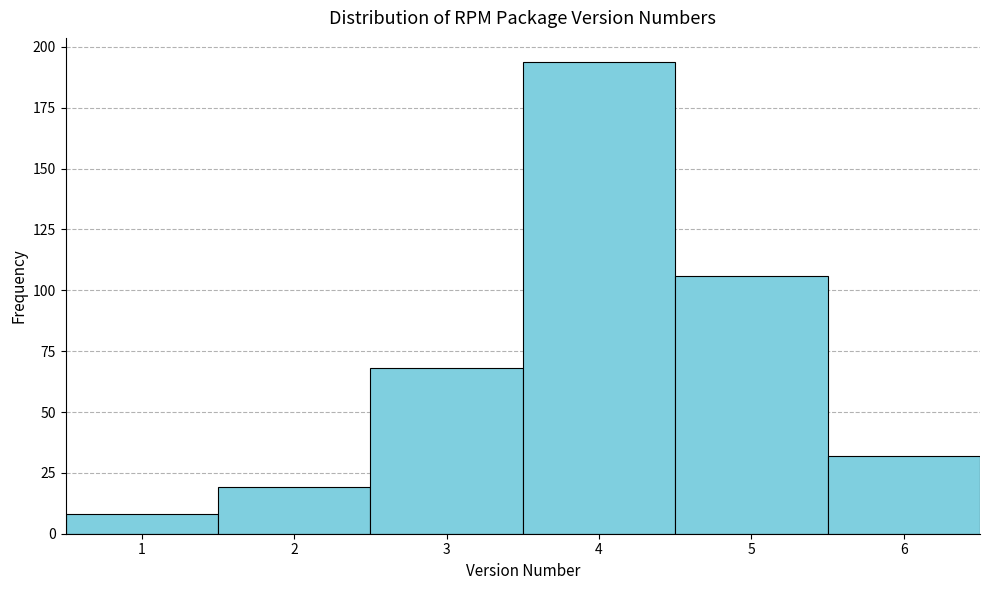

What is the height of the bar covering 0.5 to 1.5 on the x-axis? The values are not printed on the chart, so give them approximately, as read against the axis.

10